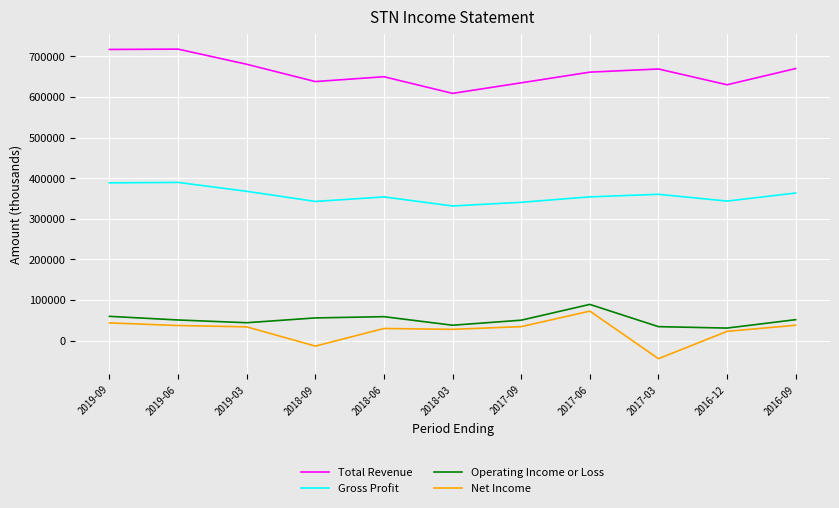

True or false: Gross Profit and Total Revenue cross at least once.

False